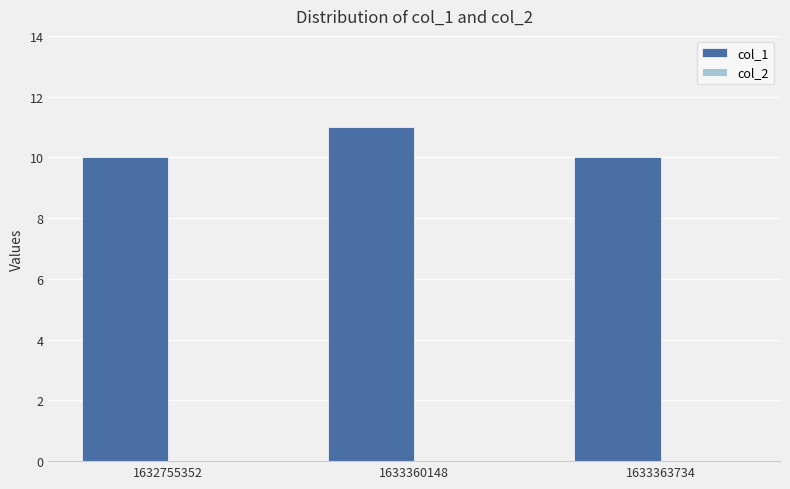

Are the bars grouped side by side (vs. stacked)?

No